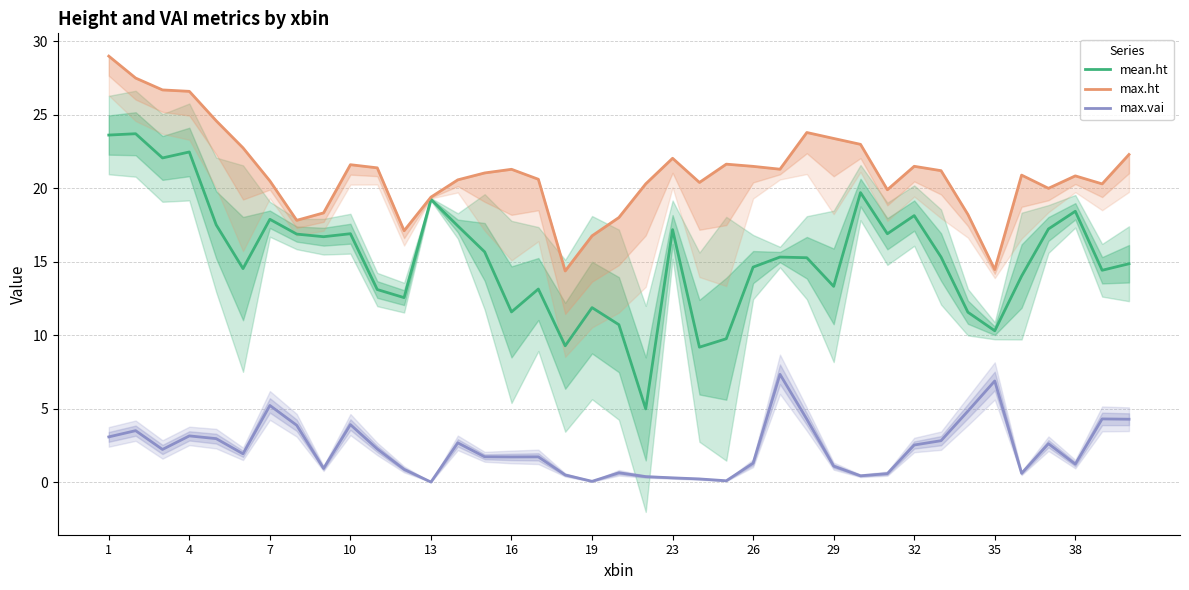

Does the chart have visible grid lines?

Yes